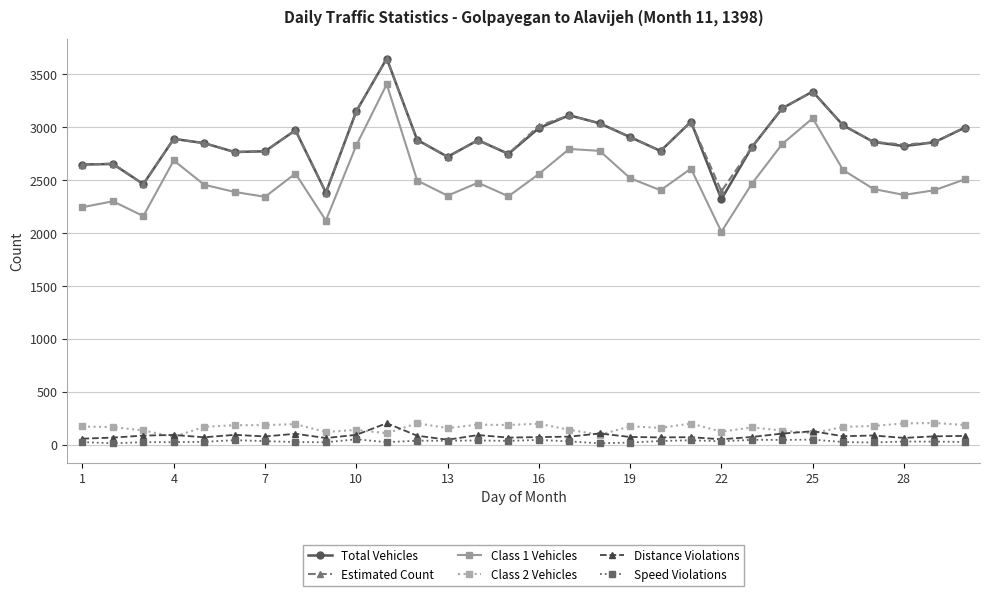

What is the value of the Estimated Count point at the 28th from the left?

2836